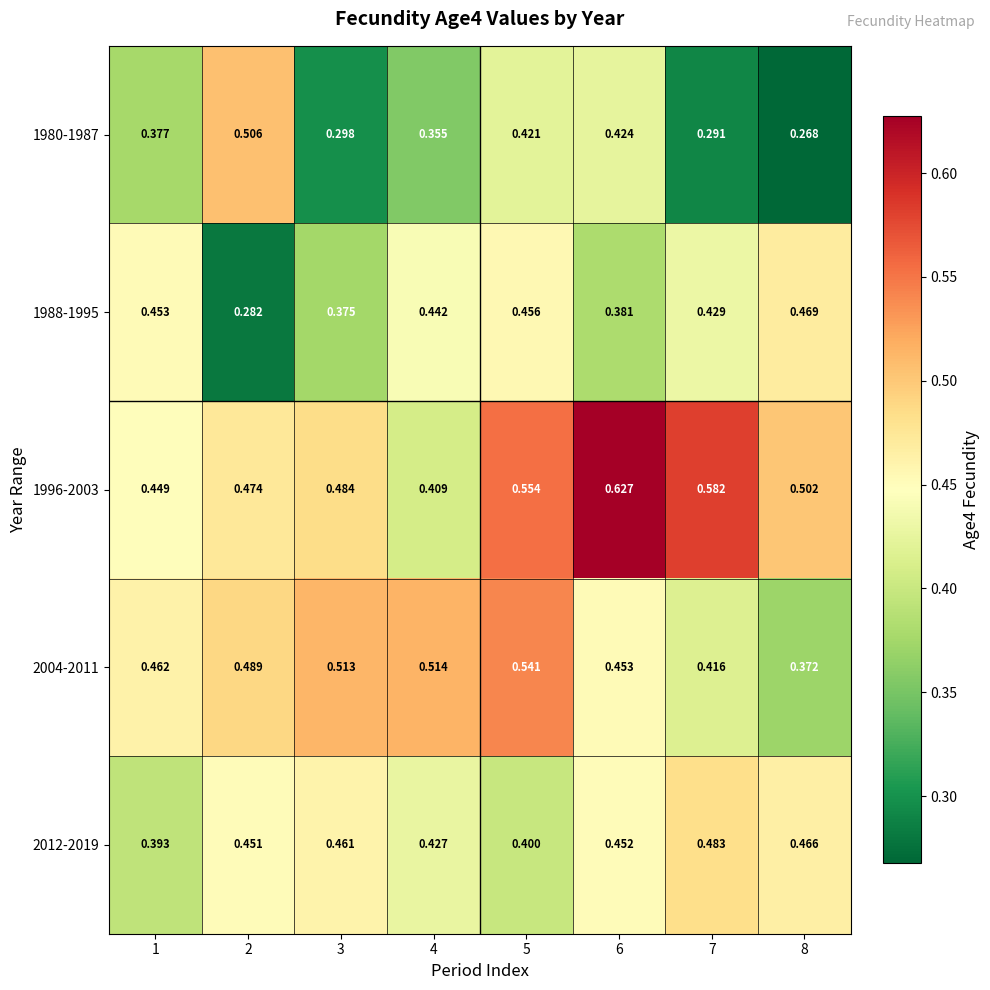

Is the value of 1988-1995 at 6 greater than the value of 2012-2019 at 2?

No